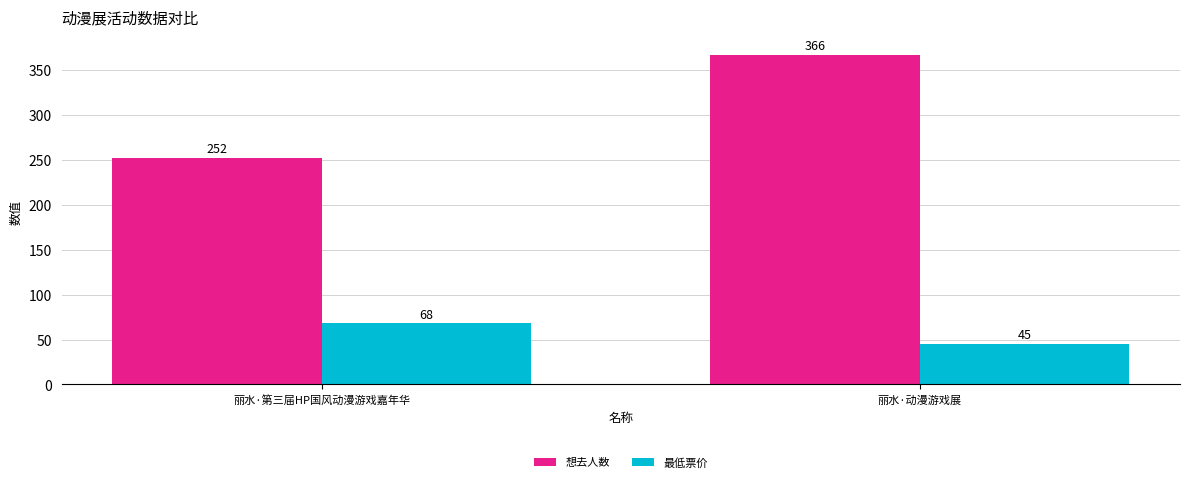

The value of 最低票价 at 丽水·动漫游戏展 is 61. True or false?

False